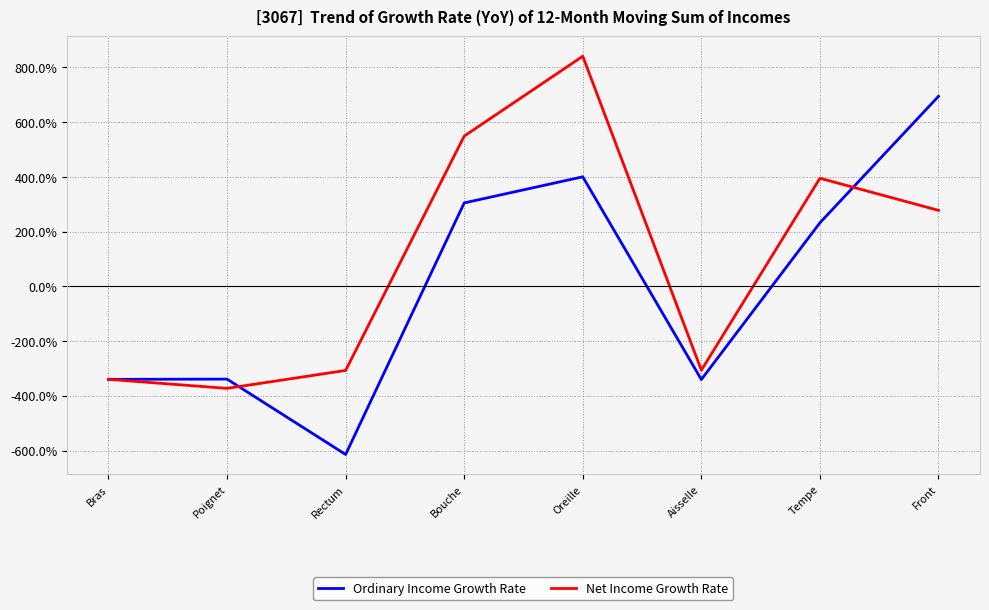

Read the Net Income Growth Rate value at Bras.

-339.6